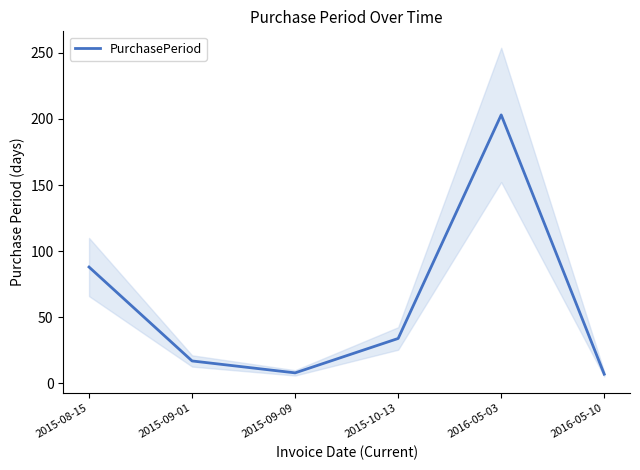

Where is the first local maximum?

2016-05-03